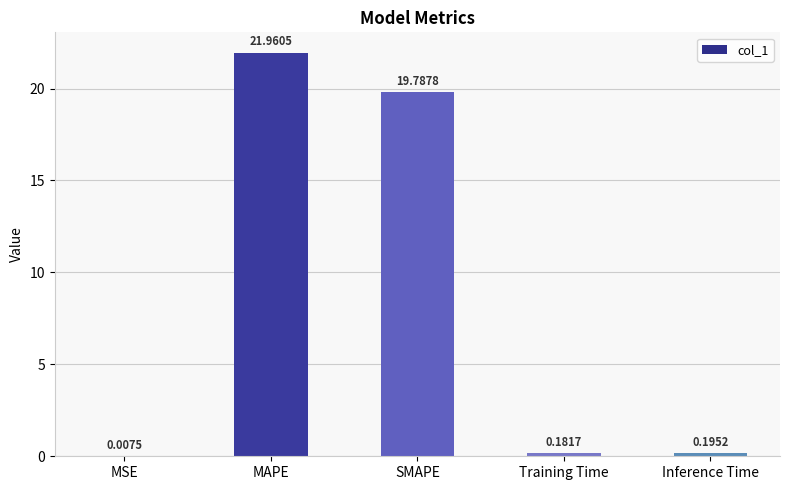

What is the sum of the values at MSE and MAPE?

22.0